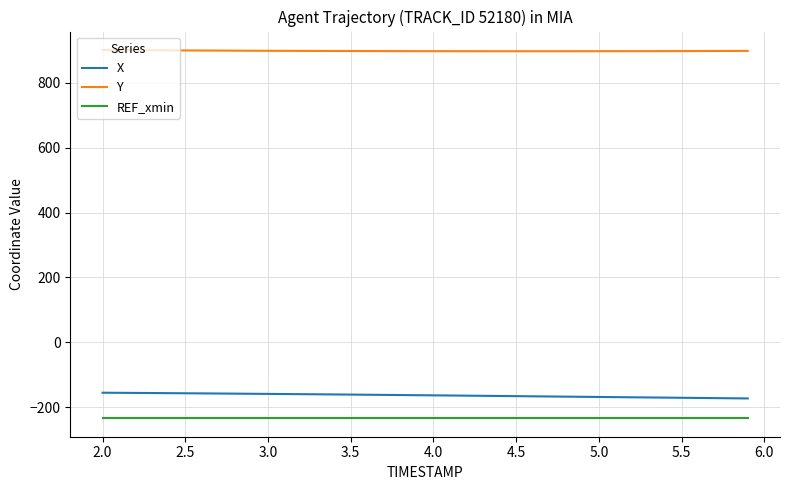

True or false: REF_xmin and X cross at least once.

False